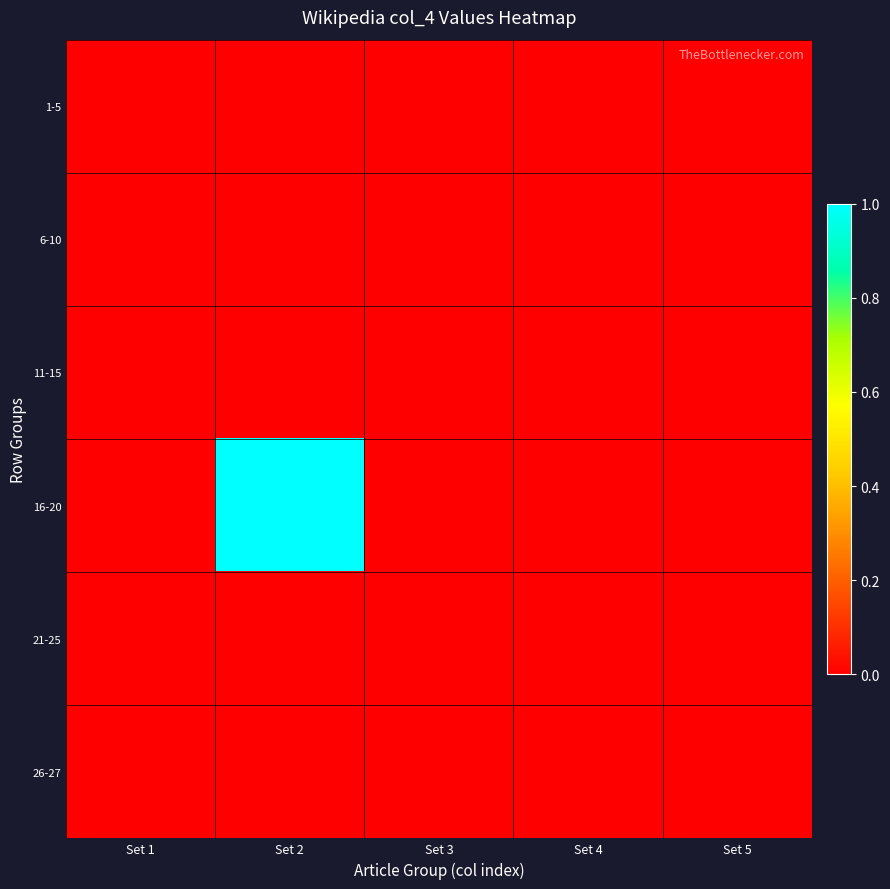

Reading left to right, what are all the values shown in this chart?

1-5: Set 1=0	Set 2=0	Set 3=0	Set 4=0	Set 5=0
6-10: Set 1=0	Set 2=0	Set 3=0	Set 4=0	Set 5=0
11-15: Set 1=0	Set 2=0	Set 3=0	Set 4=0	Set 5=0
16-20: Set 1=0	Set 2=1	Set 3=0	Set 4=0	Set 5=0
21-25: Set 1=0	Set 2=0	Set 3=0	Set 4=0	Set 5=0
26-27: Set 1=0	Set 2=0	Set 3=0	Set 4=0	Set 5=0